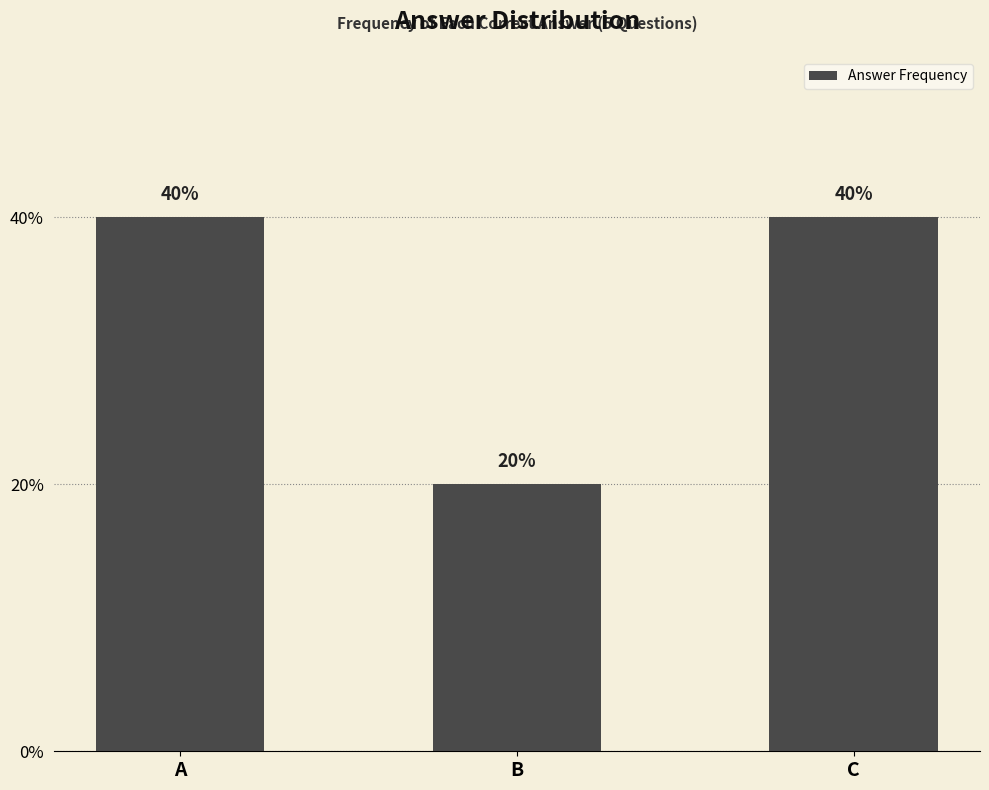

Does the chart contain any negative values?

No